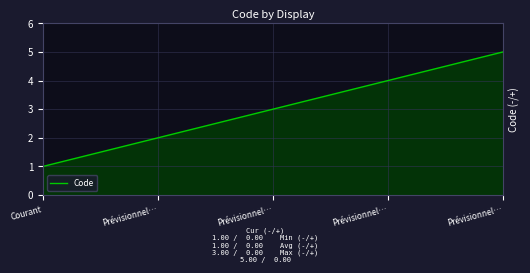

Count the number of categories in the chart.

5